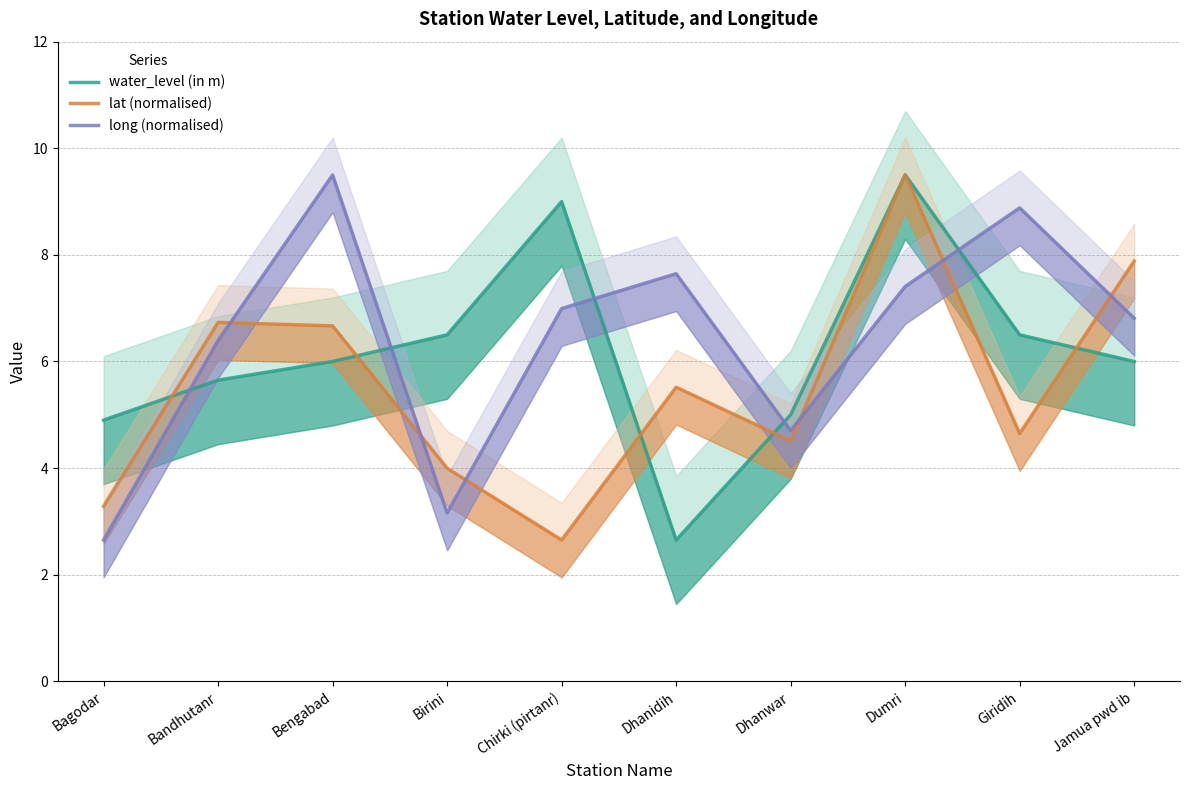

How many interior local peaks does the water_level (in m) series have?

2